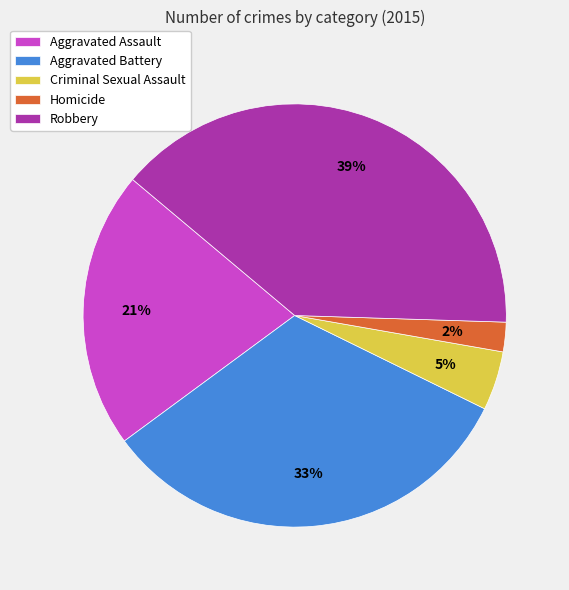

Combined, do Aggravated Battery and Aggravated Assault account for over 50%?

Yes